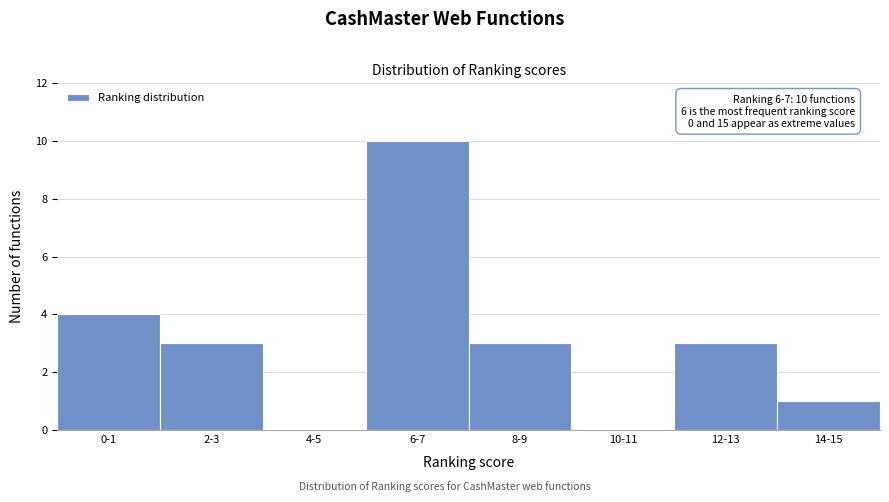

Reading left to right, extract all data points from this chart.

0-1=4	2-3=3	4-5=0	6-7=10	8-9=3	10-11=0	12-13=3	14-15=1